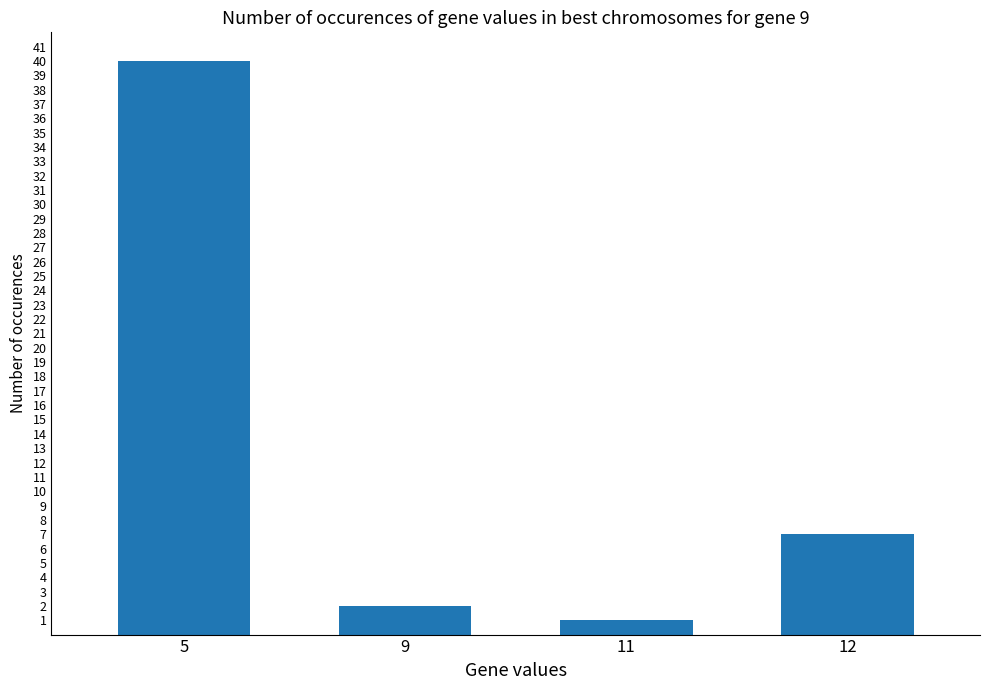

How many bars are there in total?

4